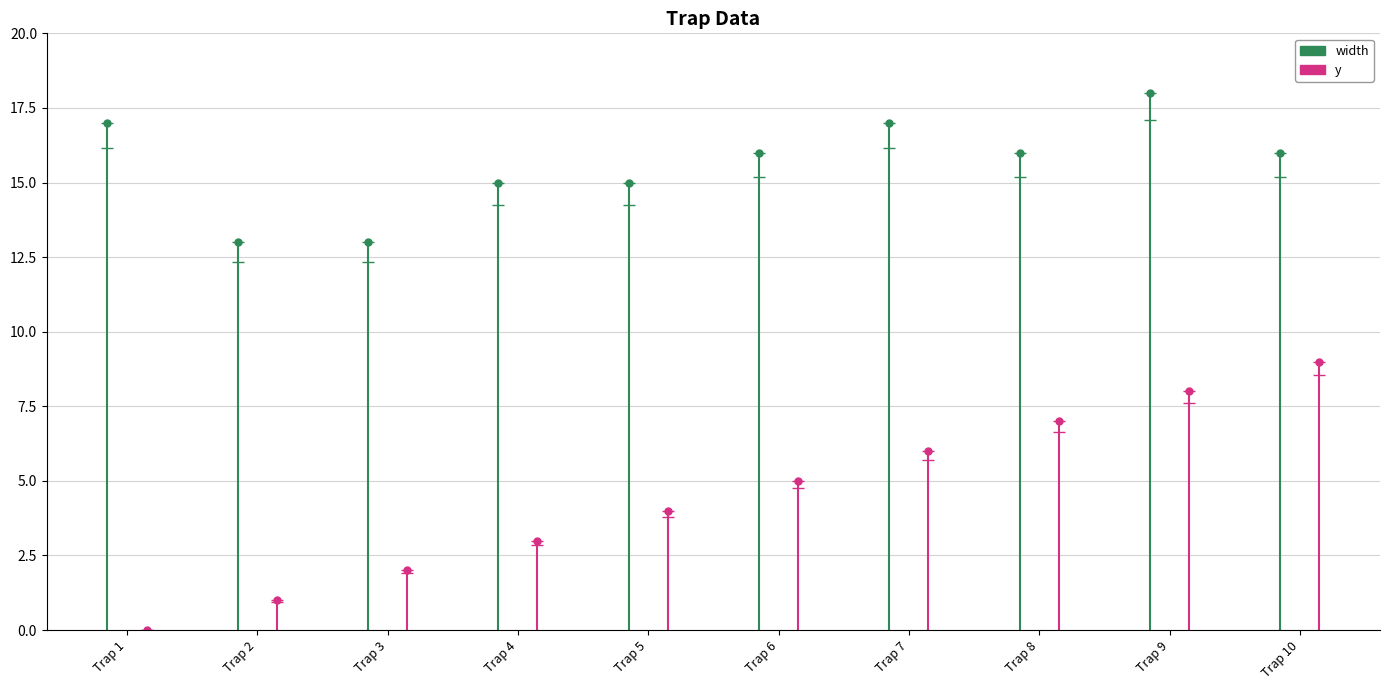

Rank the series by their maximum value, from highest to lowest.

width, y